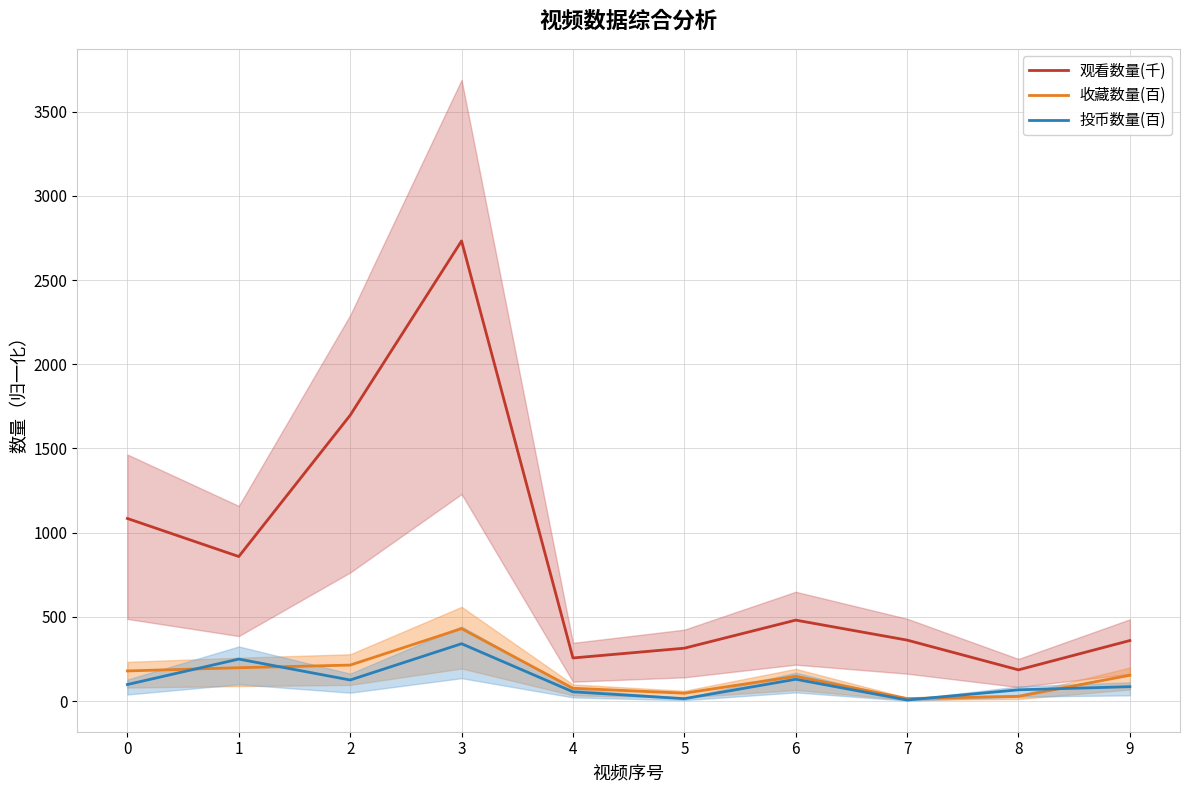

Reading left to right, list all the values displayed in this chart.

观看数量(千): 1084.5	858.5	1697.2	2732.2	256.3	314.4	481.0	362.3	185.7	359.8
收藏数量(百): 179.3	198.4	214.0	430.6	76.4	47.2	147.4	15.3	28.3	153.8
投币数量(百): 98.6	249.6	125.5	340.9	55.3	14.6	129.7	6.8	67.2	85.9